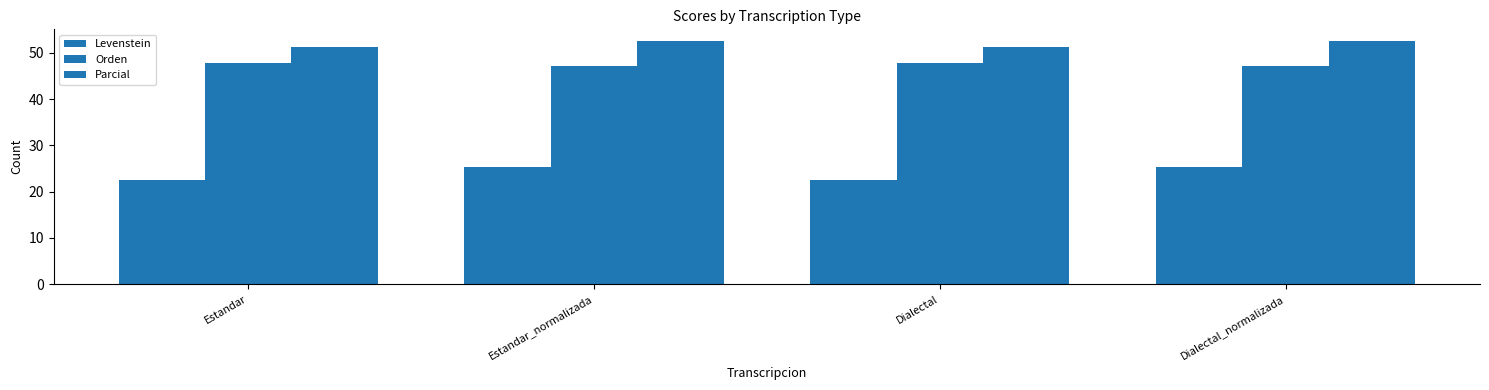

Reading right to left, transcribe all the data shown in this chart.

Levenstein: Dialectal_normalizada=25.2	Dialectal=22.5	Estandar_normalizada=25.2	Estandar=22.5
Orden: Dialectal_normalizada=47.1	Dialectal=47.8	Estandar_normalizada=47.1	Estandar=47.8
Parcial: Dialectal_normalizada=52.5	Dialectal=51.2	Estandar_normalizada=52.5	Estandar=51.2